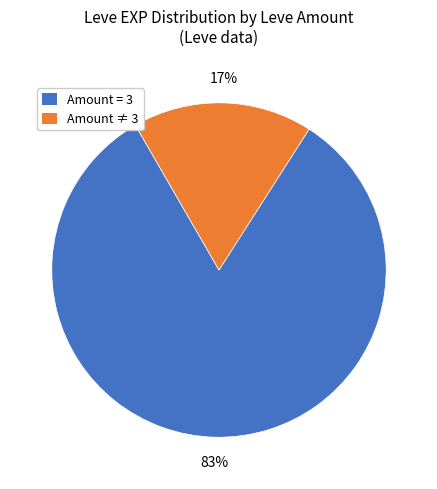

To the nearest percent, what is the average slice percentage?

50%